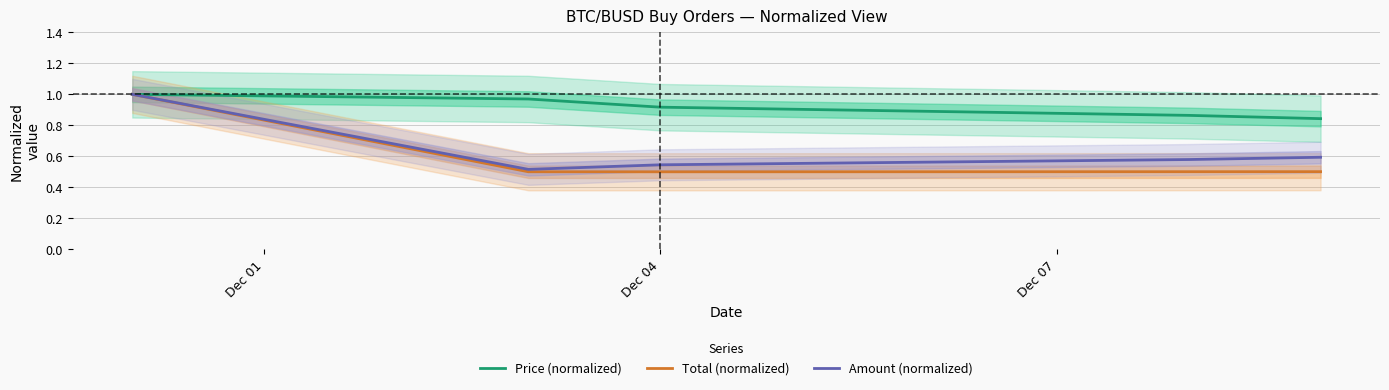

Is it true that Amount (normalized) equals 1.3 at Dec 01?

False